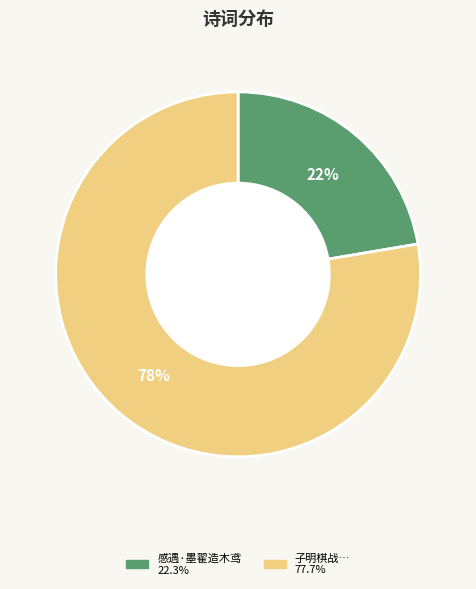

To the nearest percent, what is the average slice percentage?

50%